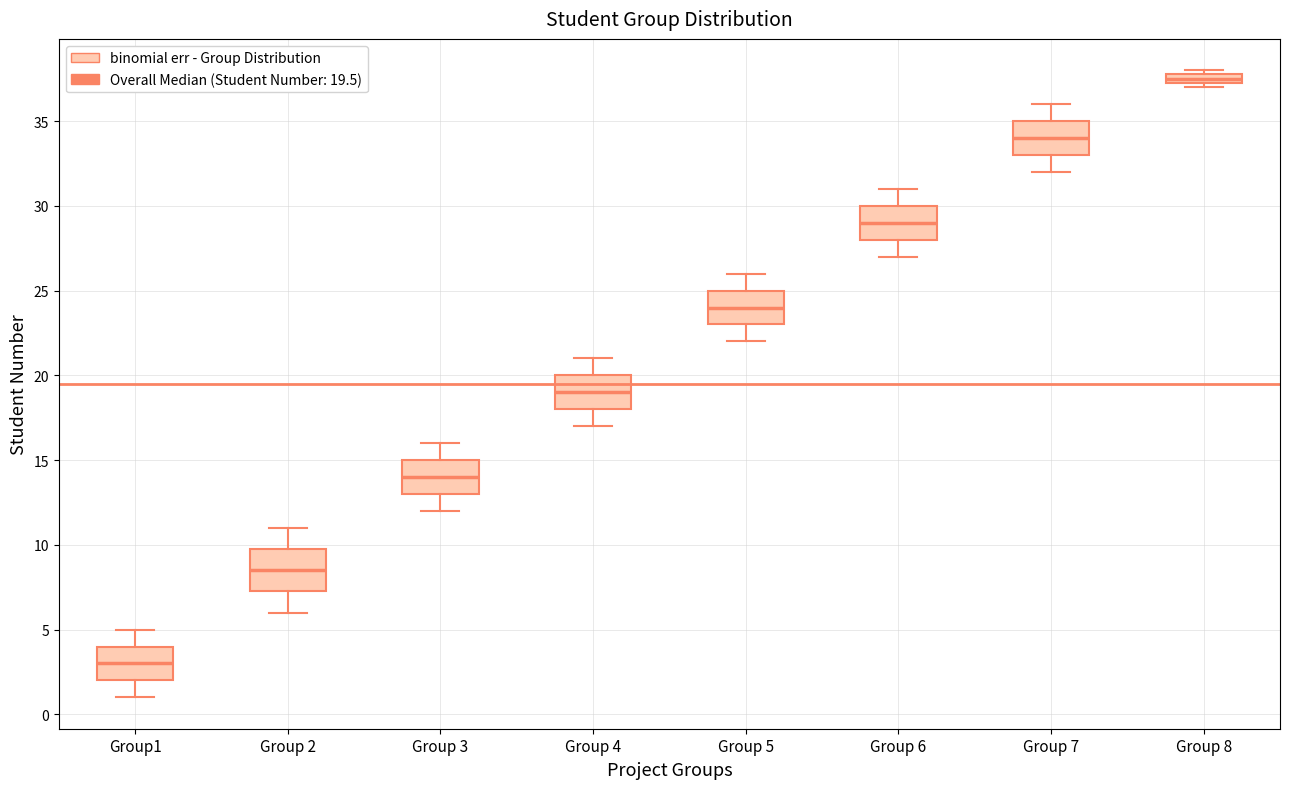

Which box's median line is the highest?

Group 8